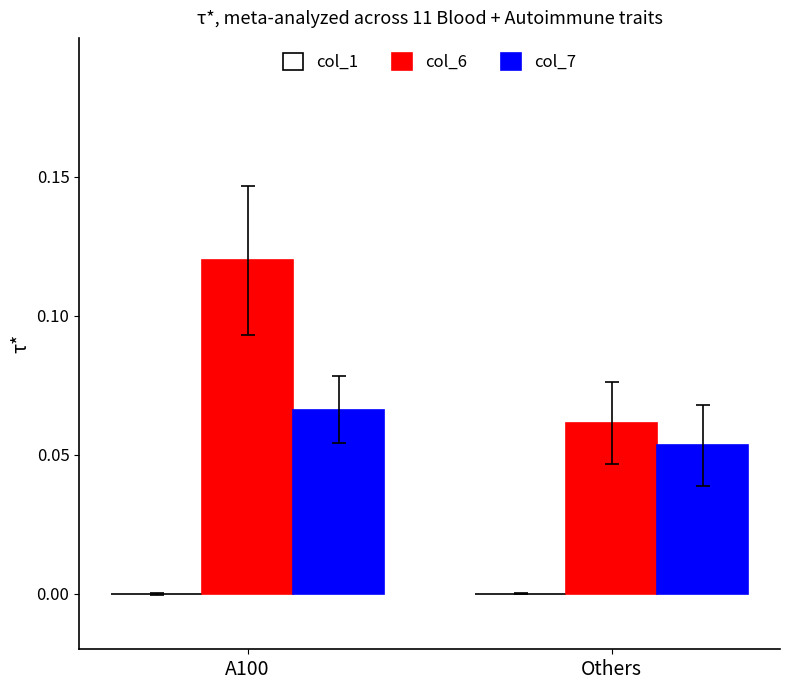

At which category is the sum across all series the highest?

A100